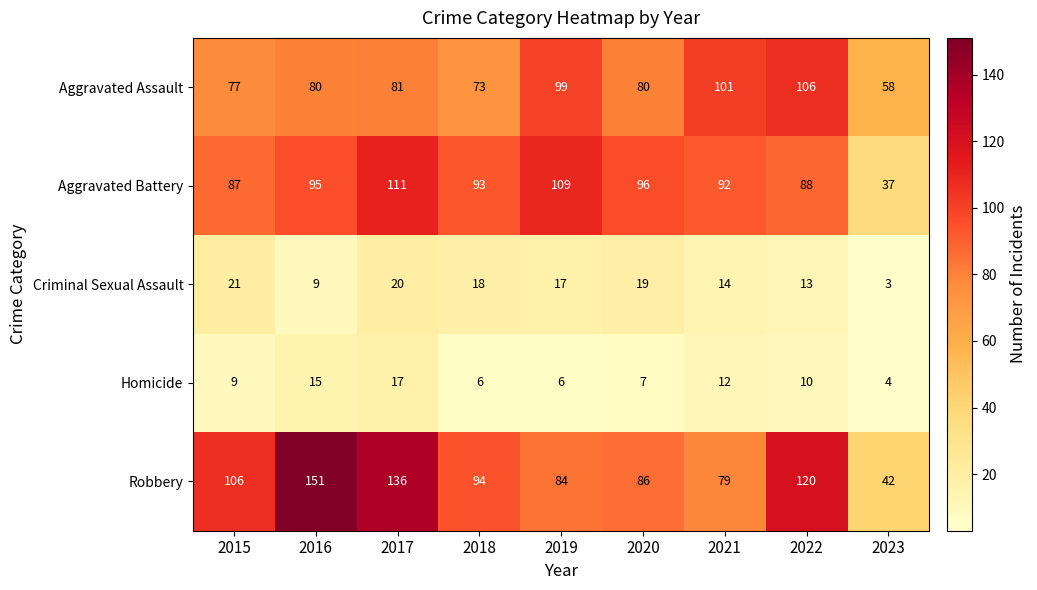

What is the greatest value displayed?

151